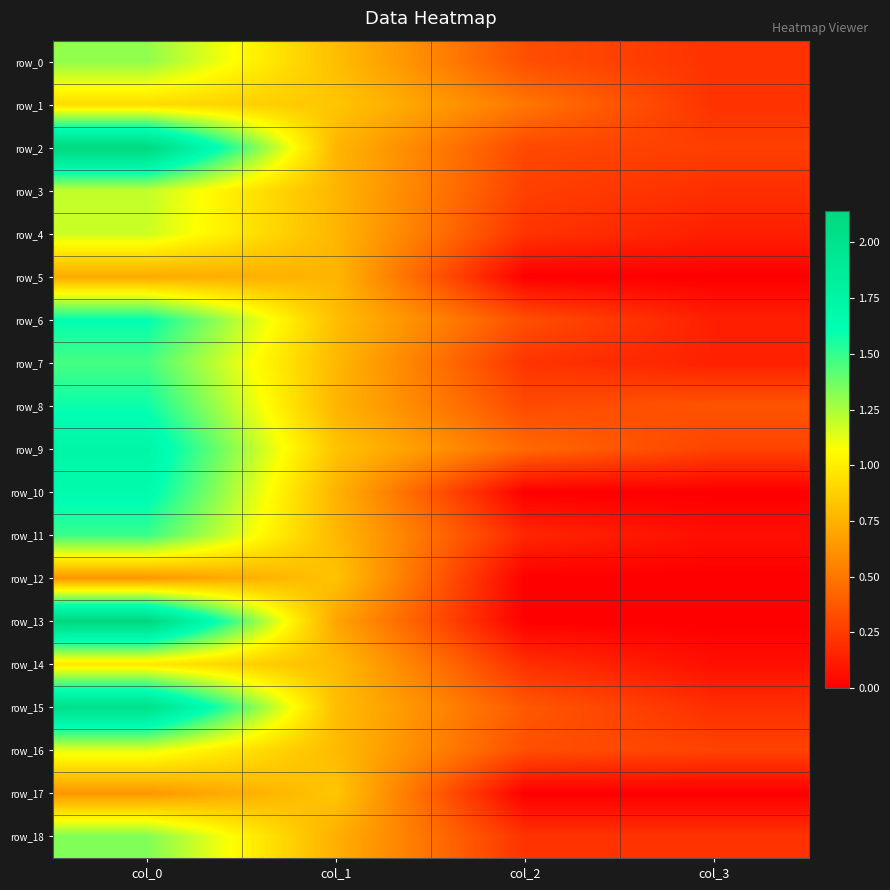

Which series has the largest range (max minus min)?

row_13